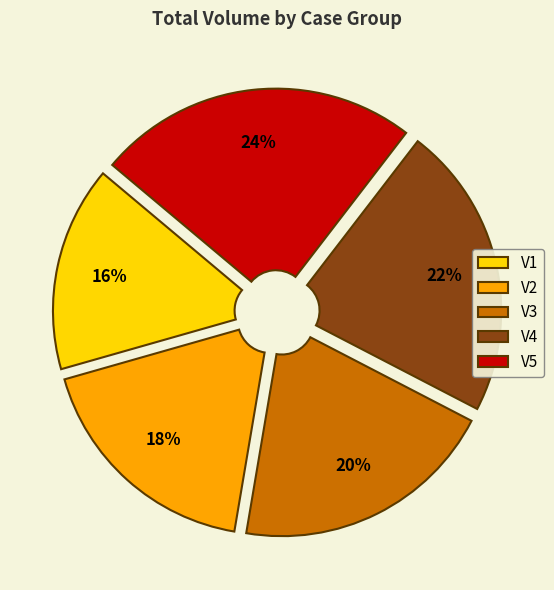

What percentage is the V1 slice, to the nearest percent?

16%